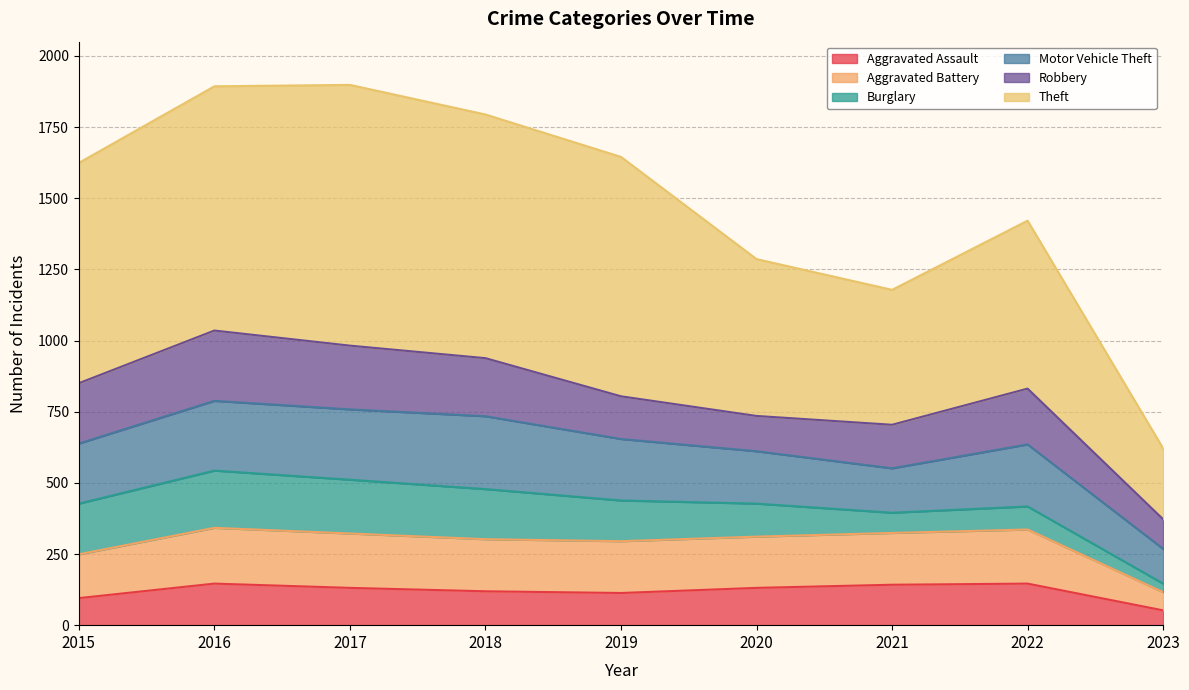

Is it true that Theft equals 1893 at 2016?

True